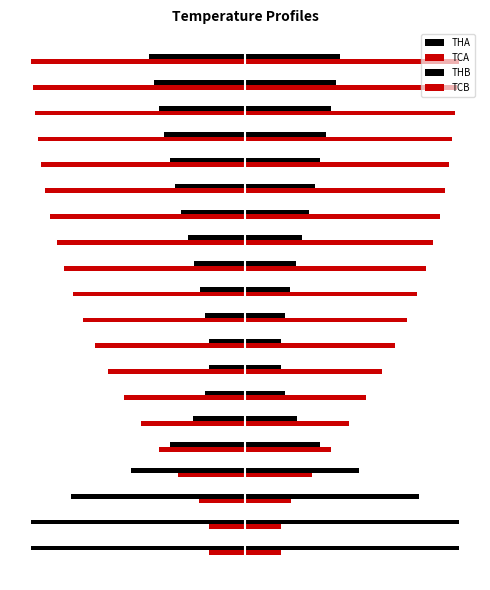

Reading left to right, list all the values displayed in this chart.

THA: -6.0	-6.0	-4.9	-3.2	-2.1	-1.4	-1.1	-1.0	-1.0	-1.1	-1.3	-1.4	-1.6	-1.8	-2.0	-2.1	-2.3	-2.4	-2.6	-2.7
TCA: -1.0	-1.0	-1.3	-1.9	-2.4	-2.9	-3.4	-3.8	-4.2	-4.6	-4.8	-5.1	-5.3	-5.5	-5.6	-5.7	-5.8	-5.9	-6.0	-6.0
THB: 6.0	6.0	4.9	3.2	2.1	1.4	1.1	1.0	1.0	1.1	1.3	1.4	1.6	1.8	2.0	2.1	2.3	2.4	2.5	2.7
TCB: 1.0	1.0	1.3	1.9	2.4	2.9	3.4	3.8	4.2	4.6	4.8	5.1	5.3	5.5	5.6	5.7	5.8	5.9	6.0	6.0